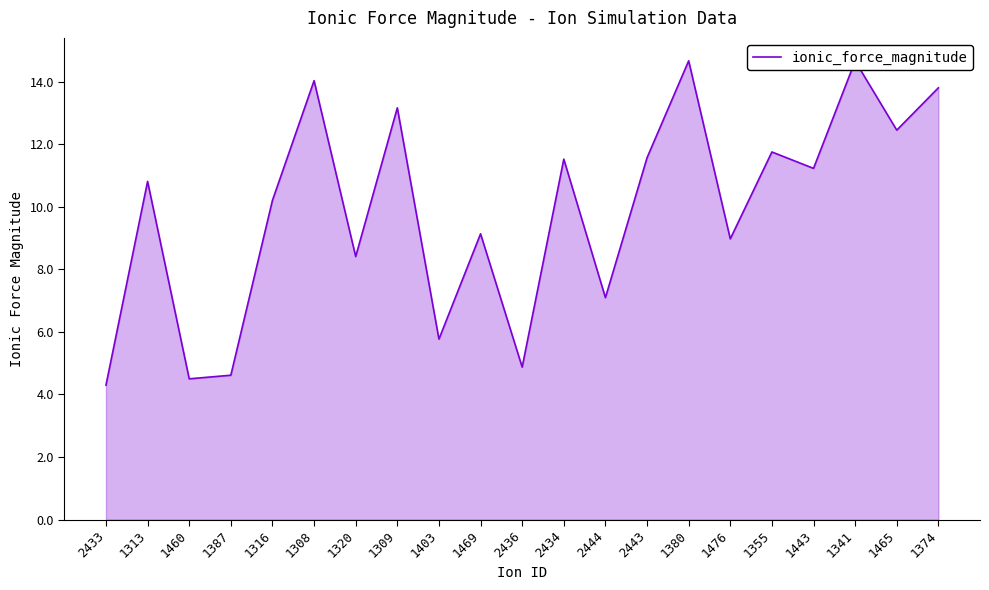

At which label does the data first exceed 10?

1313